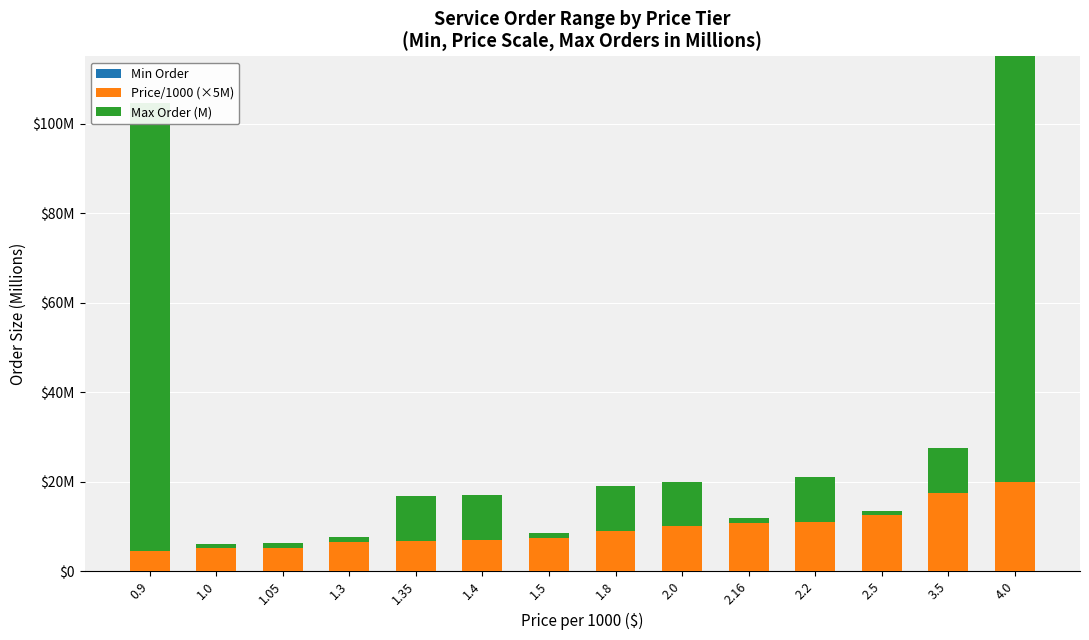

What is the average value of the Price/1000 (×5M) series?

9.5